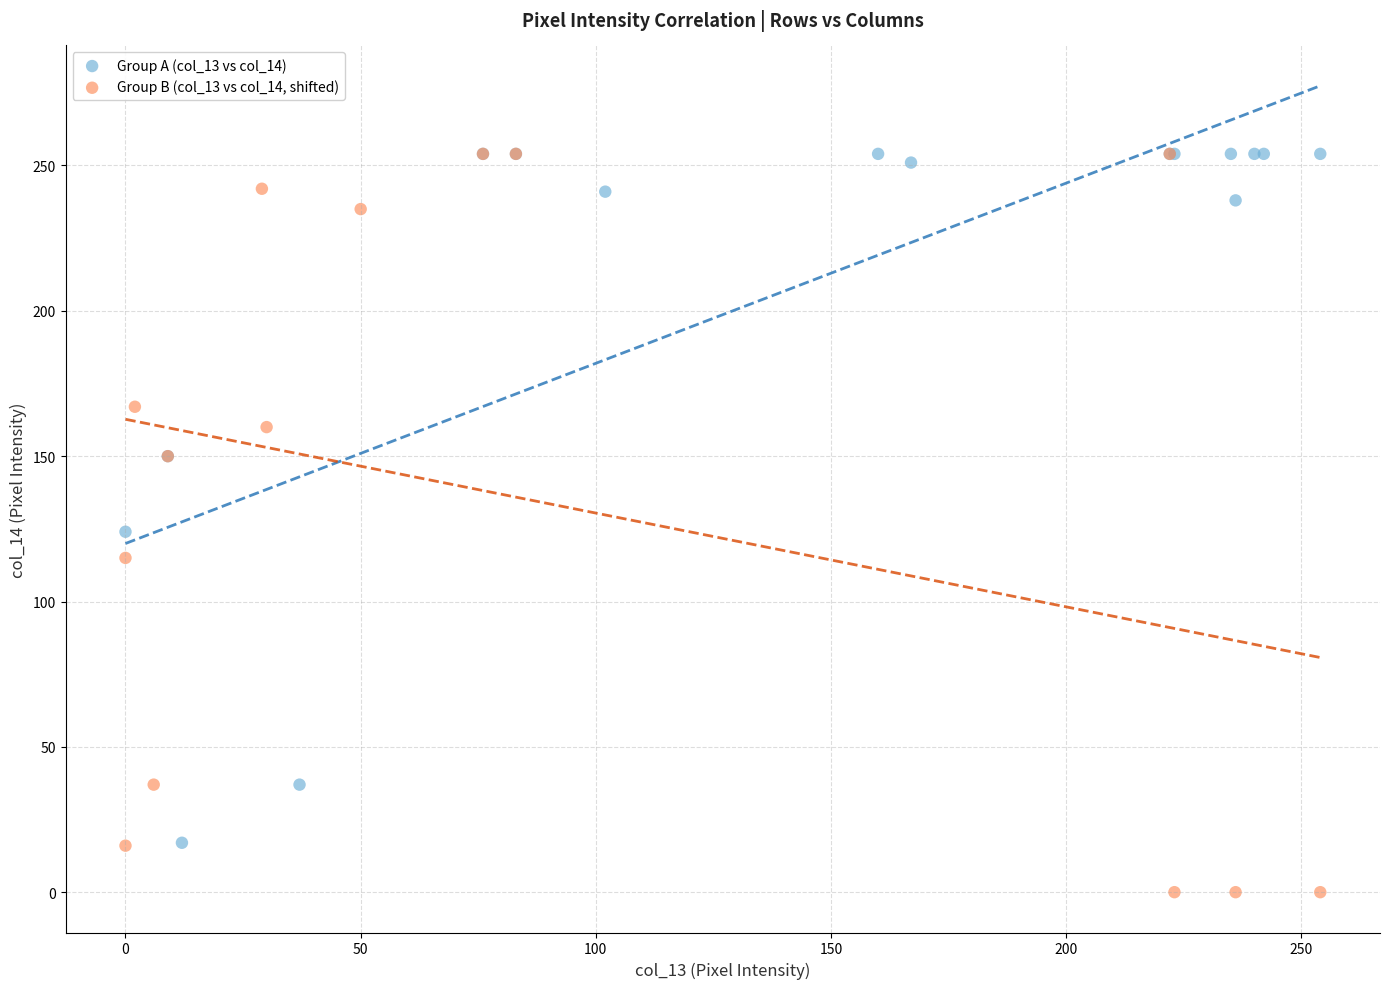

What are all the series names shown in the legend?

Group A (col_13 vs col_14), Group B (col_13 vs col_14, shifted)